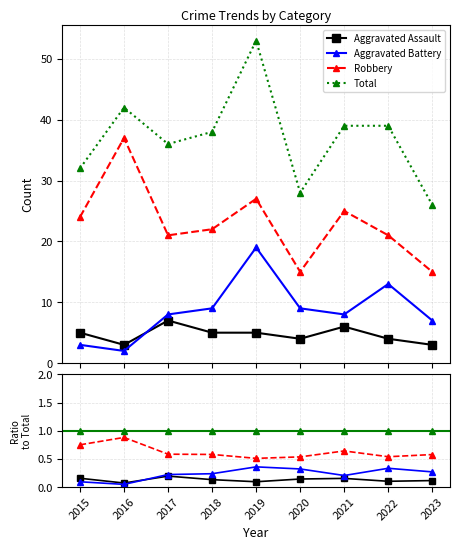

Does the chart have visible grid lines?

Yes